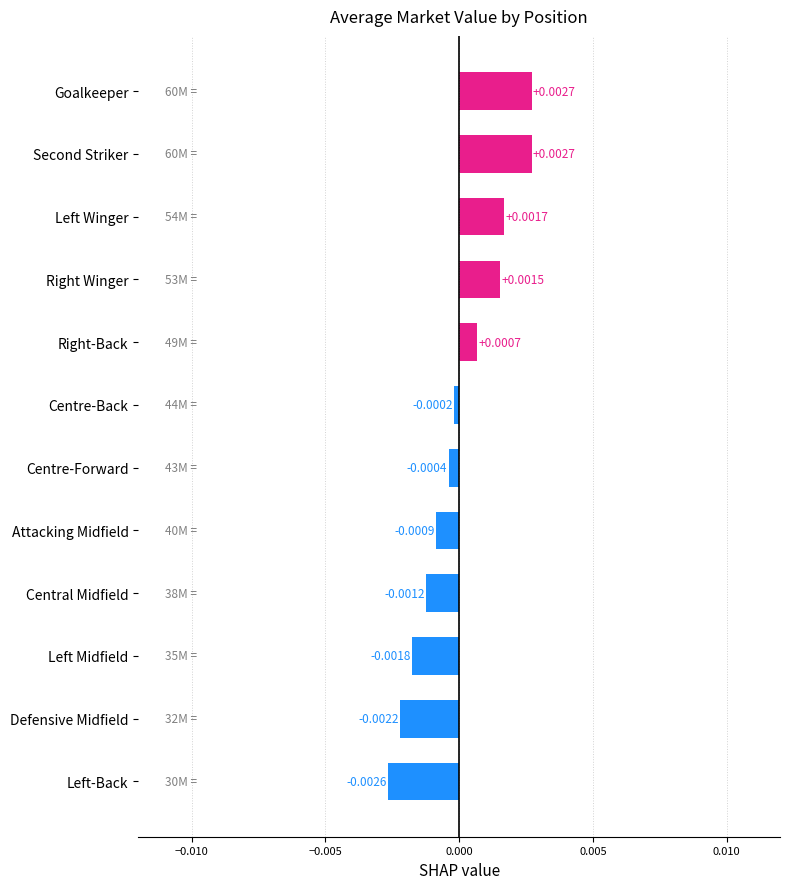

At which label is the value closest to 0?

Centre-Back